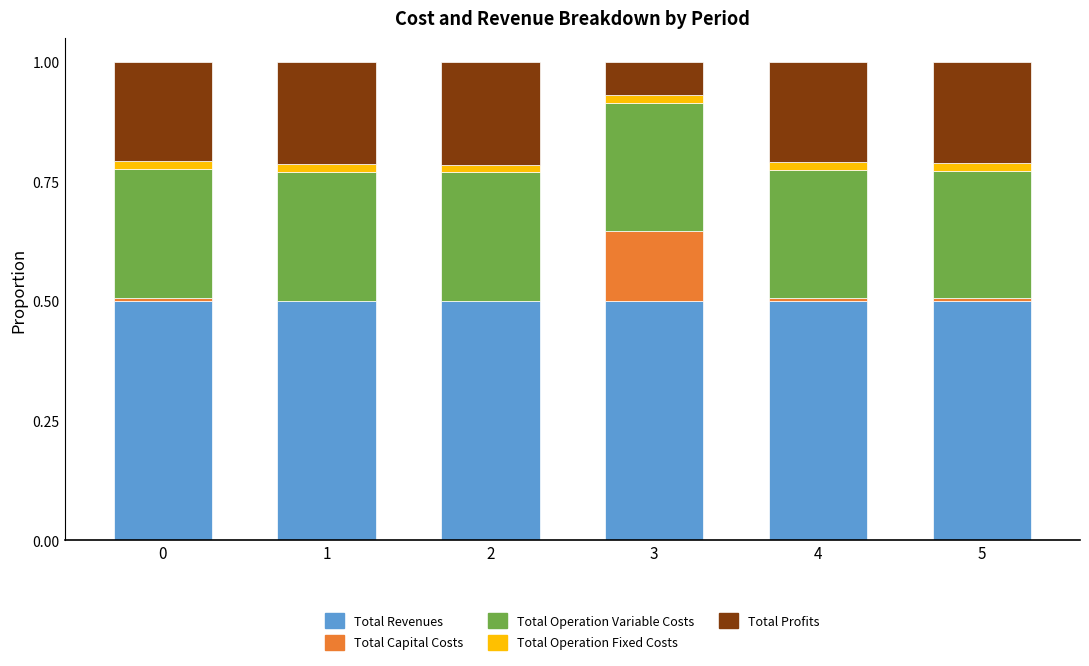

Are the bars grouped side by side (vs. stacked)?

No